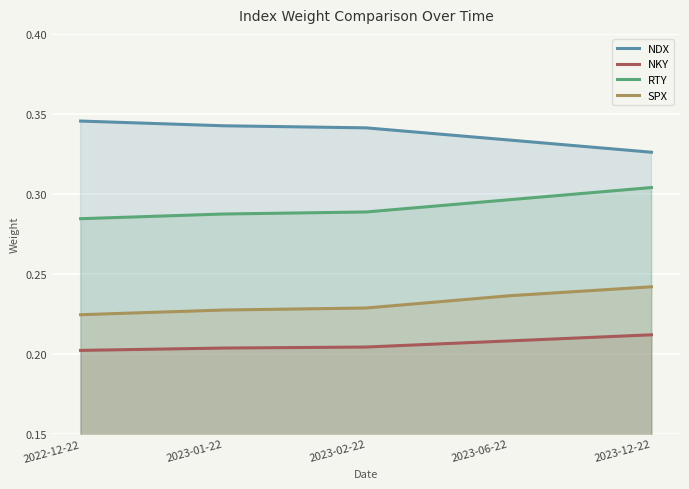

What are all the series names shown in the legend?

NDX, NKY, RTY, SPX